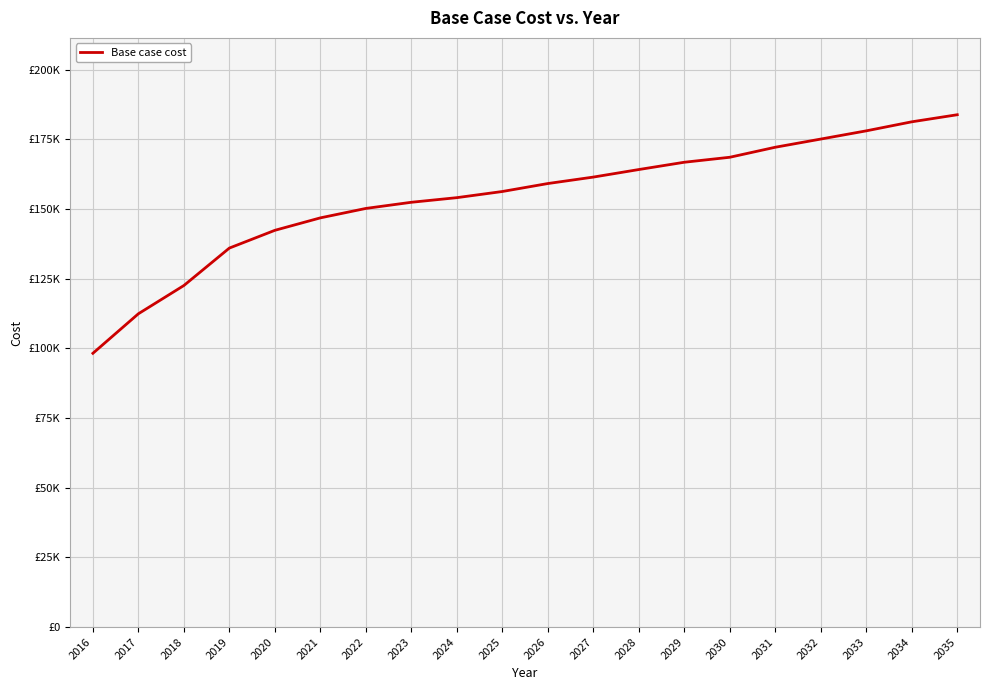

Does the chart have visible grid lines?

Yes